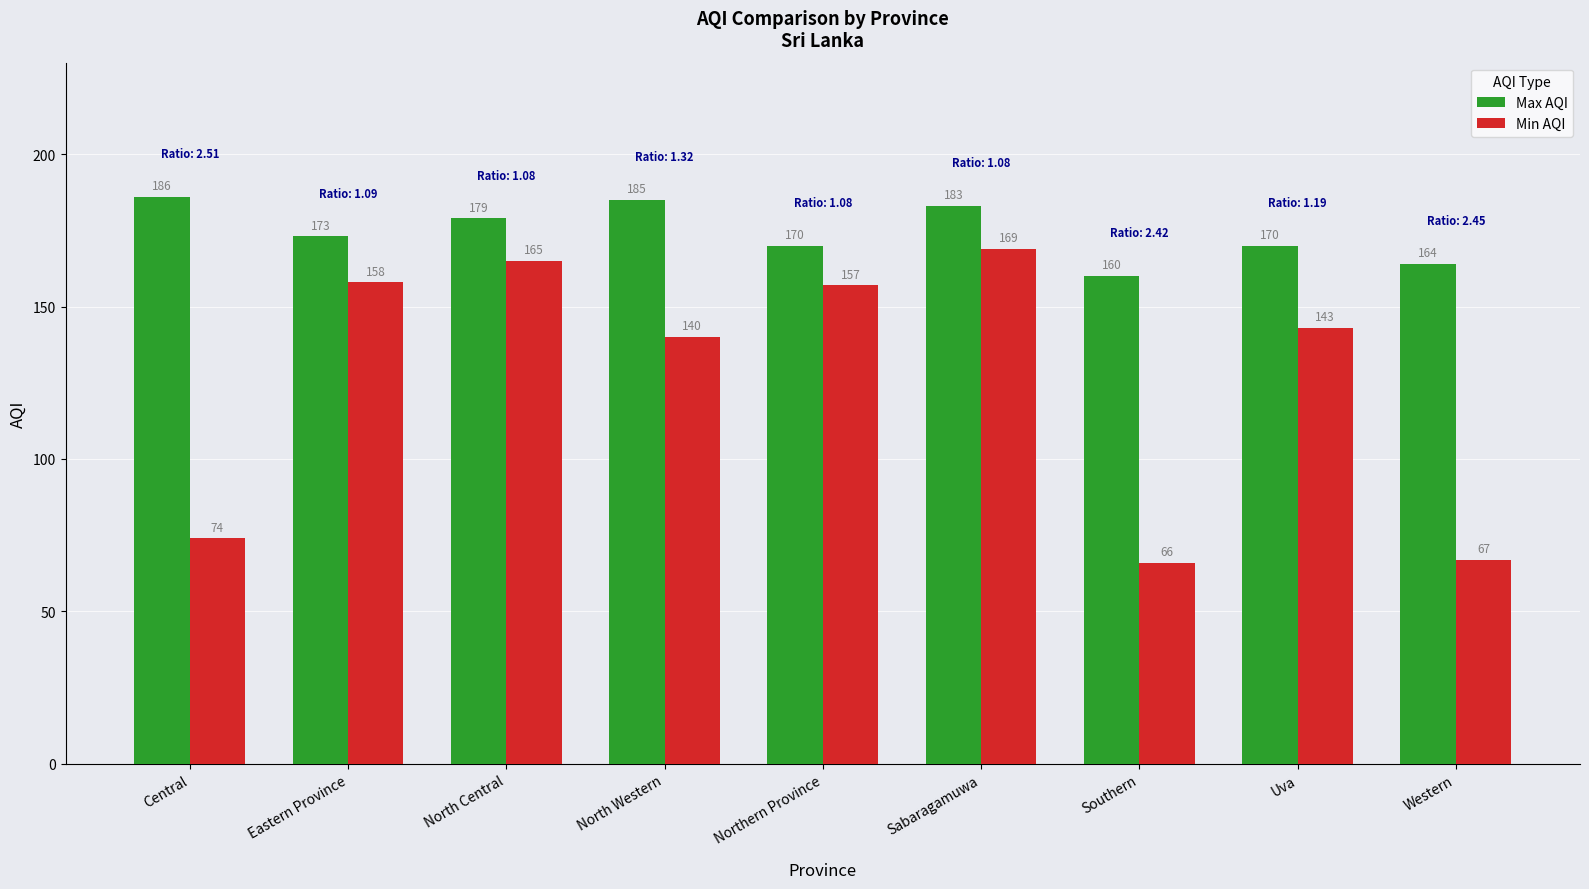

What is the label of the 3rd bar from the left?

North Central